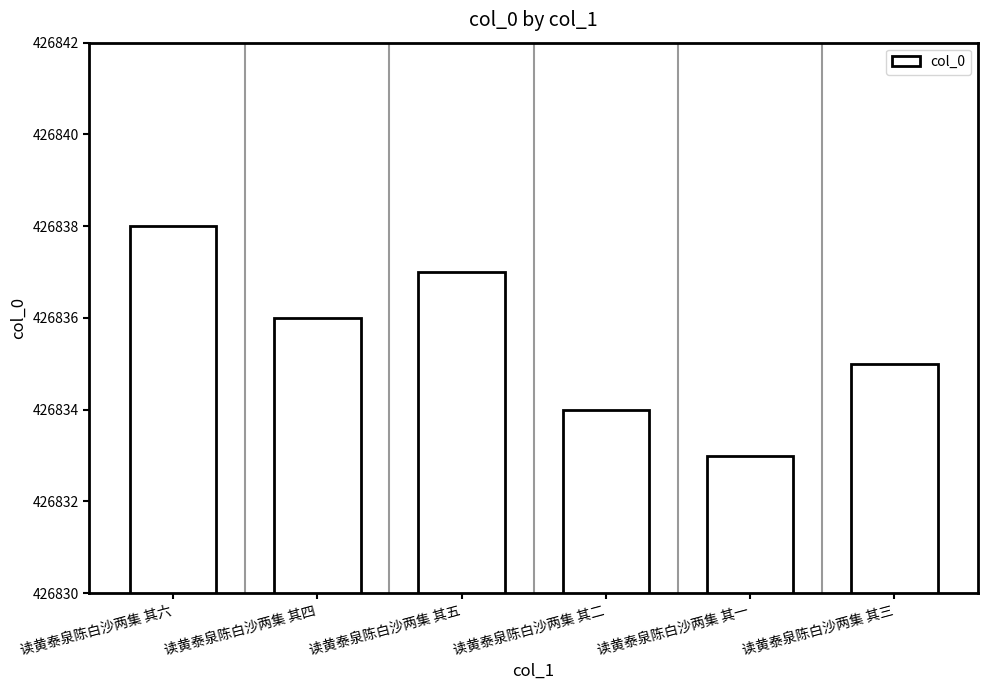

Reading left to right, transcribe all the data shown in this chart.

426838	426836	426837	426834	426833	426835